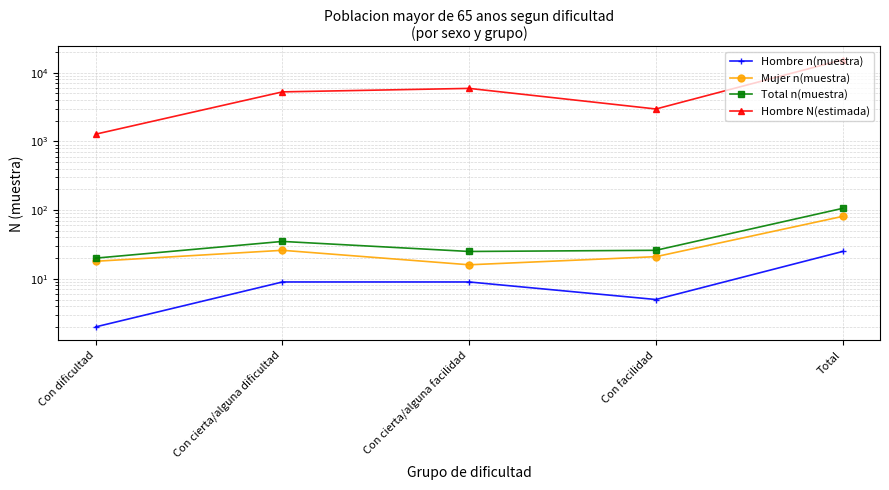

At which label does Mujer n(muestra) reach its peak?

Total